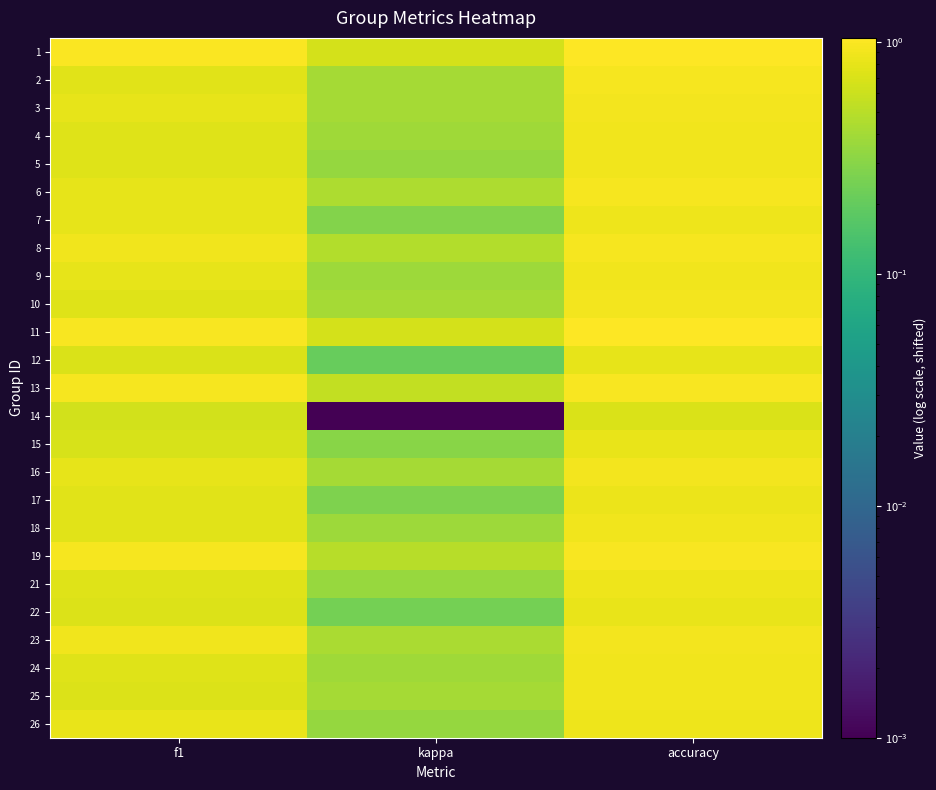

At how many categories does at least one series exceed 0?

3